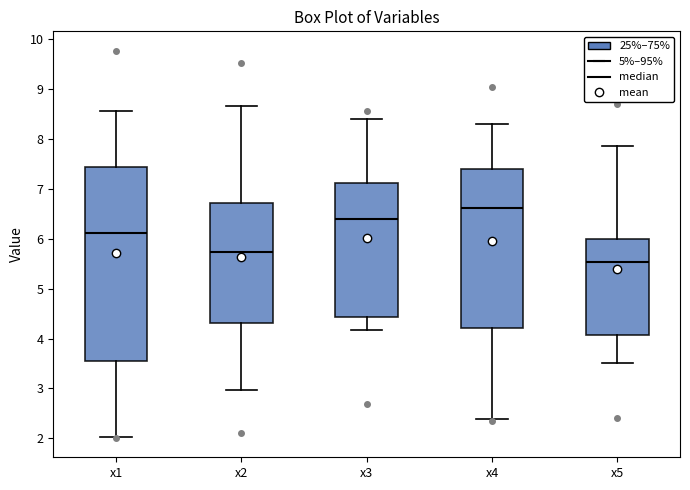

Which box's median line is the lowest?

x5